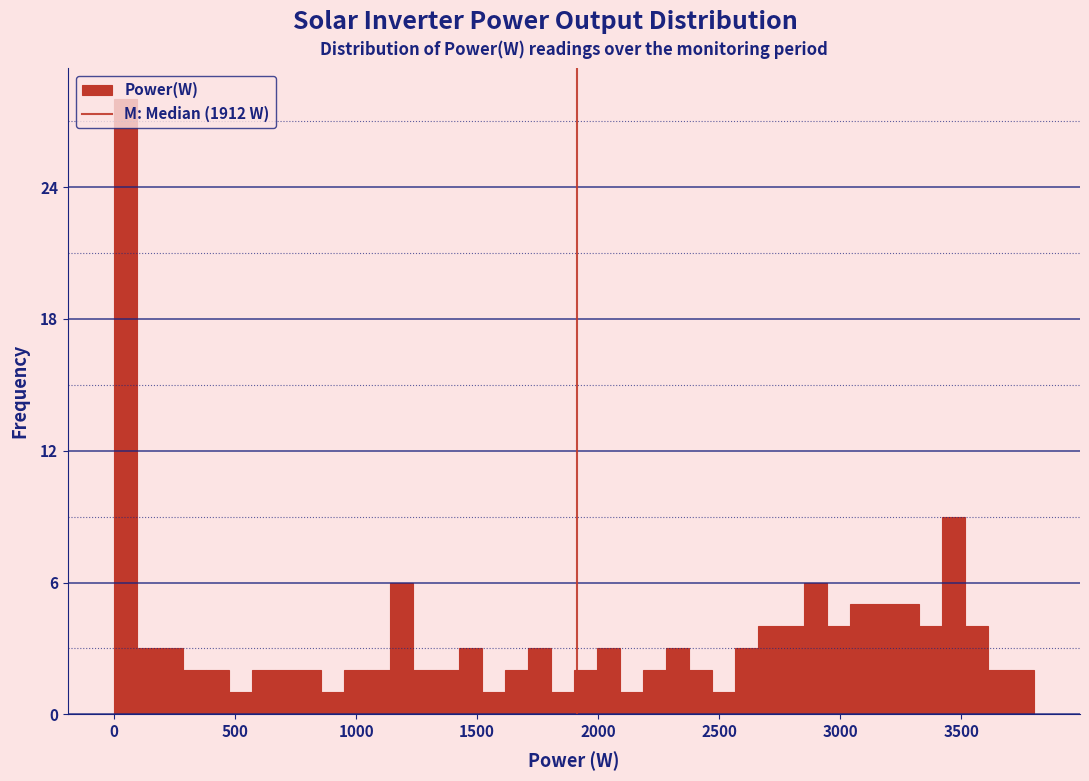

Around what value on the x-axis is the tallest bar? Give the approximate position of its centre, as read against the axis.

50